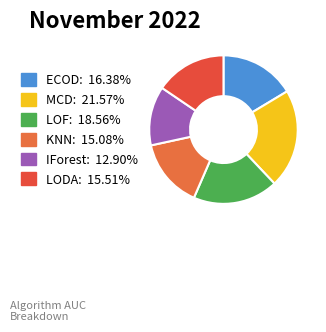

The KNN slice represents 15% of the pie. True or false?

True